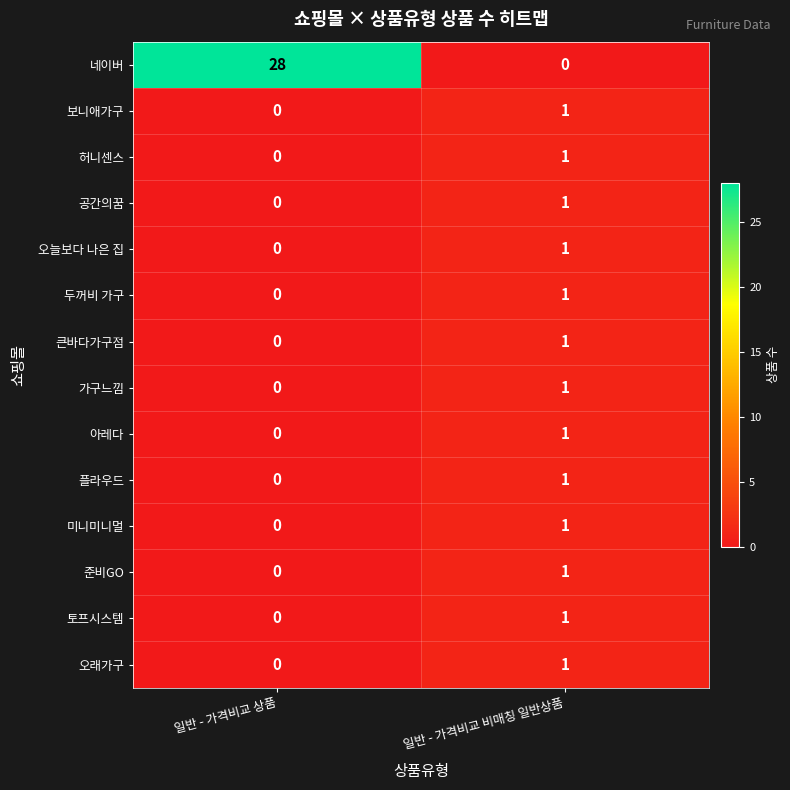

At which label is 공간의꿈 closest to 0?

일반 - 가격비교 상품